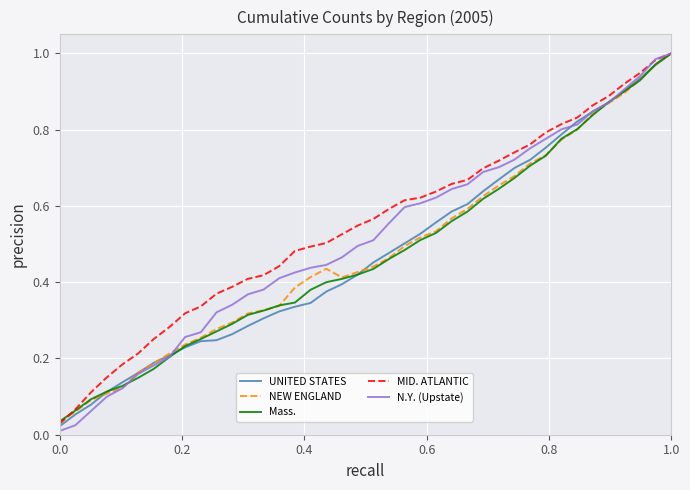

At how many categories does at least one series exceed 0?

40